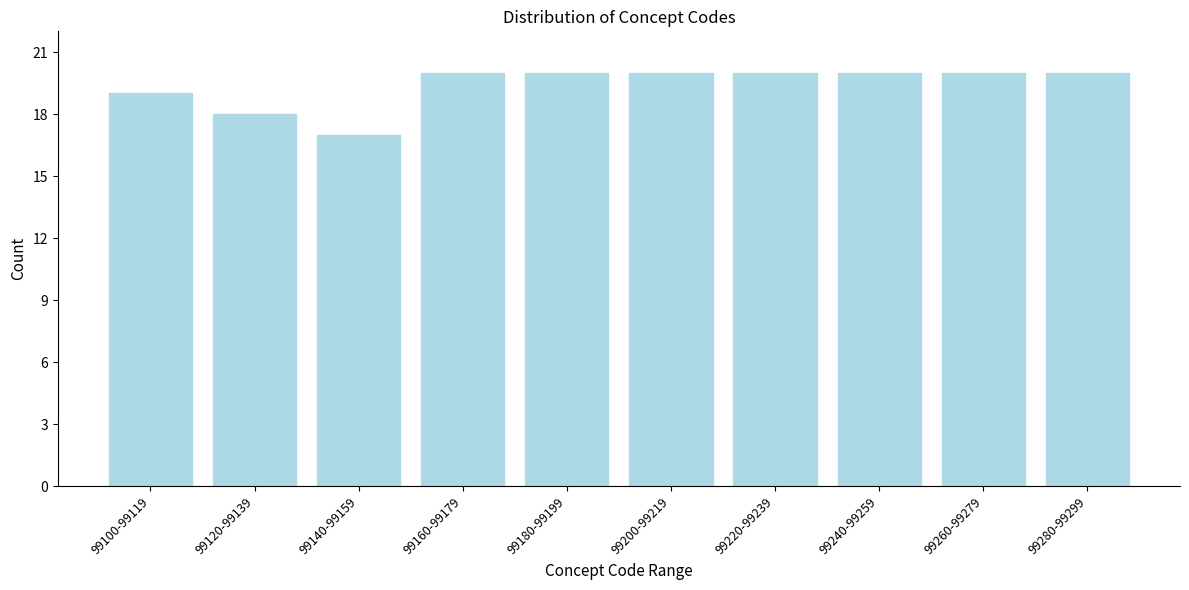

Reading right to left, list all the values displayed in this chart.

99280-99299=20	99260-99279=20	99240-99259=20	99220-99239=20	99200-99219=20	99180-99199=20	99160-99179=20	99140-99159=17	99120-99139=18	99100-99119=19